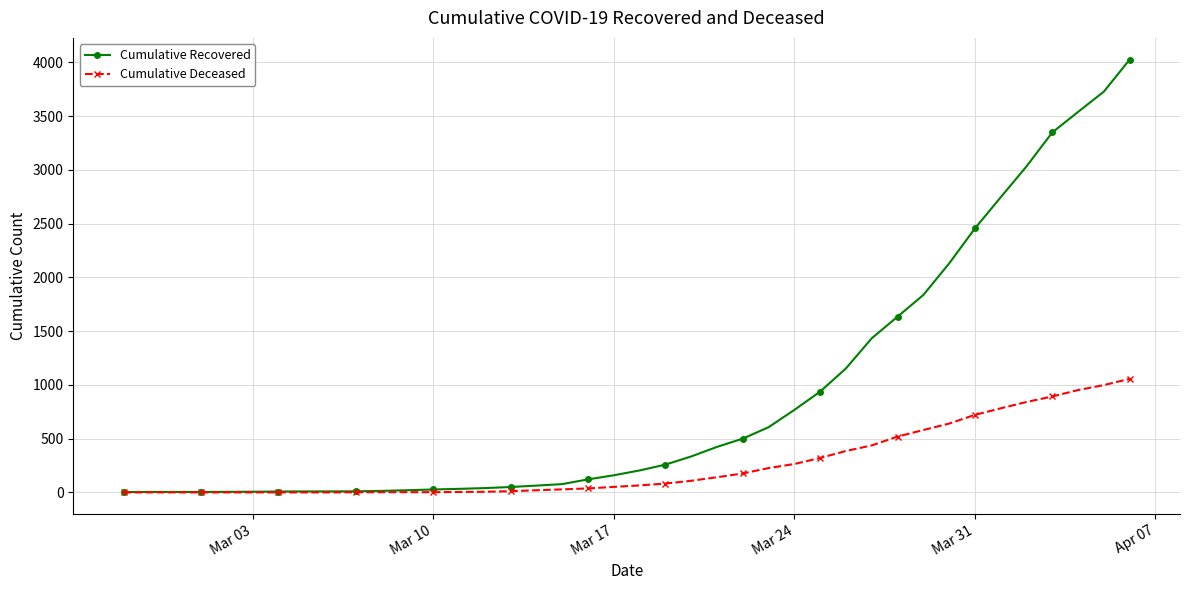

What is the difference between the maximum and minimum values in the Cumulative Deceased series?

1056